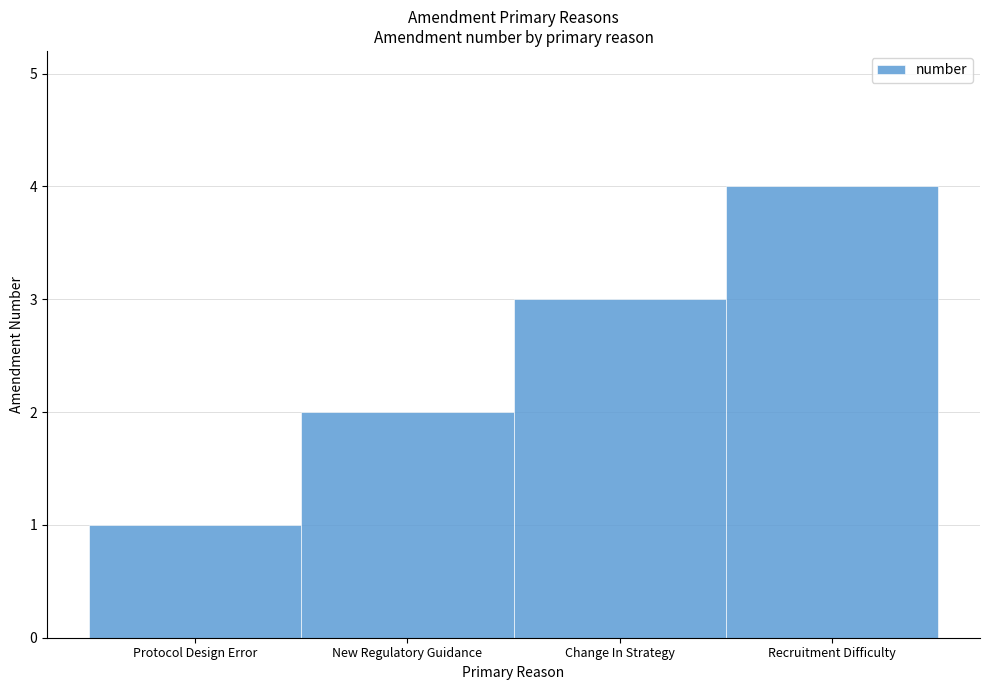

Read the value at Change In Strategy.

3